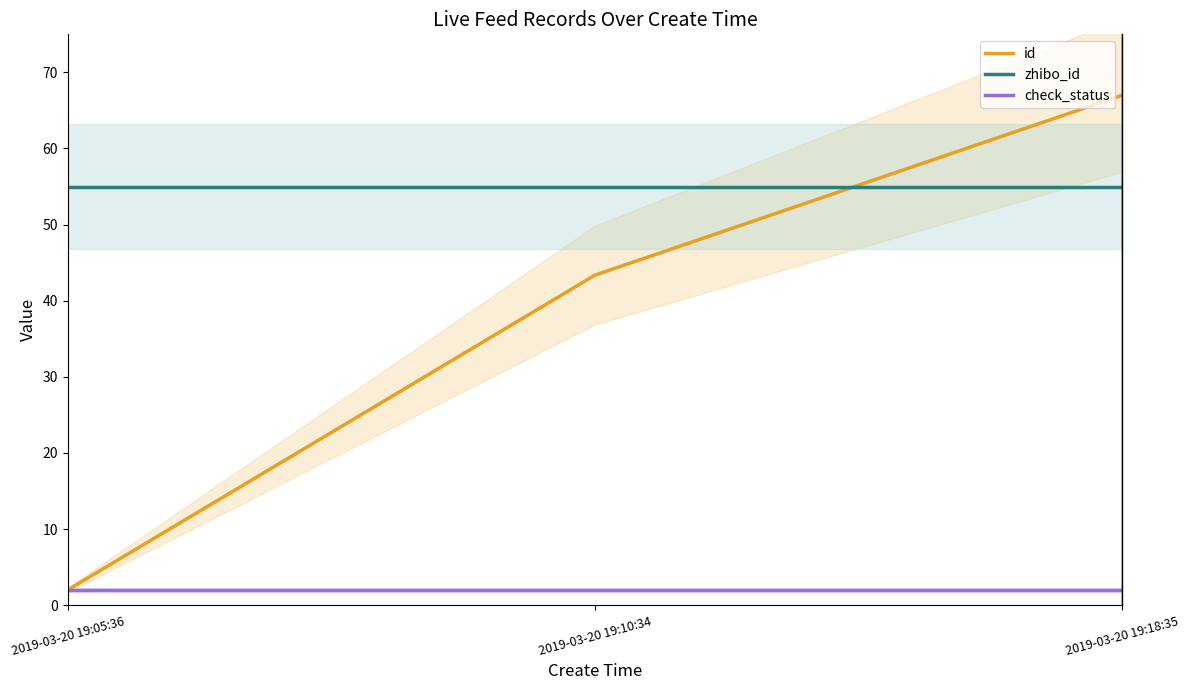

List the labels in order of check_status value, largest first.

2019-03-20 19:05:36, 2019-03-20 19:10:34, 2019-03-20 19:18:35